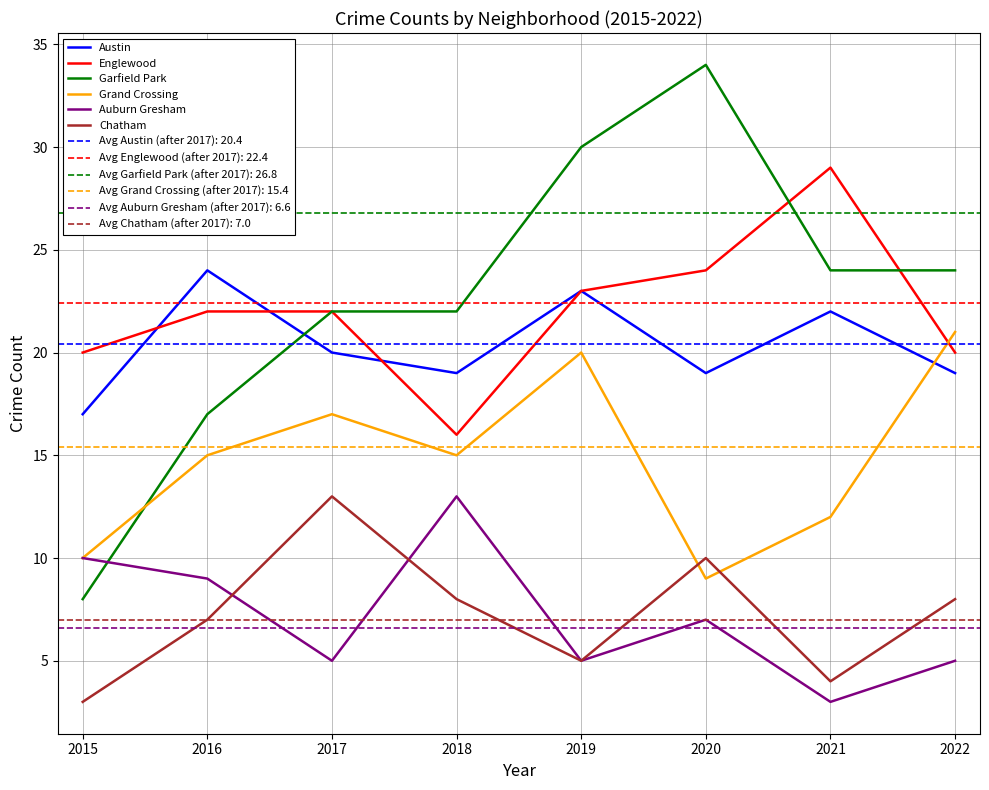

What is the difference between the Chatham values at 2019 and 2016?

2